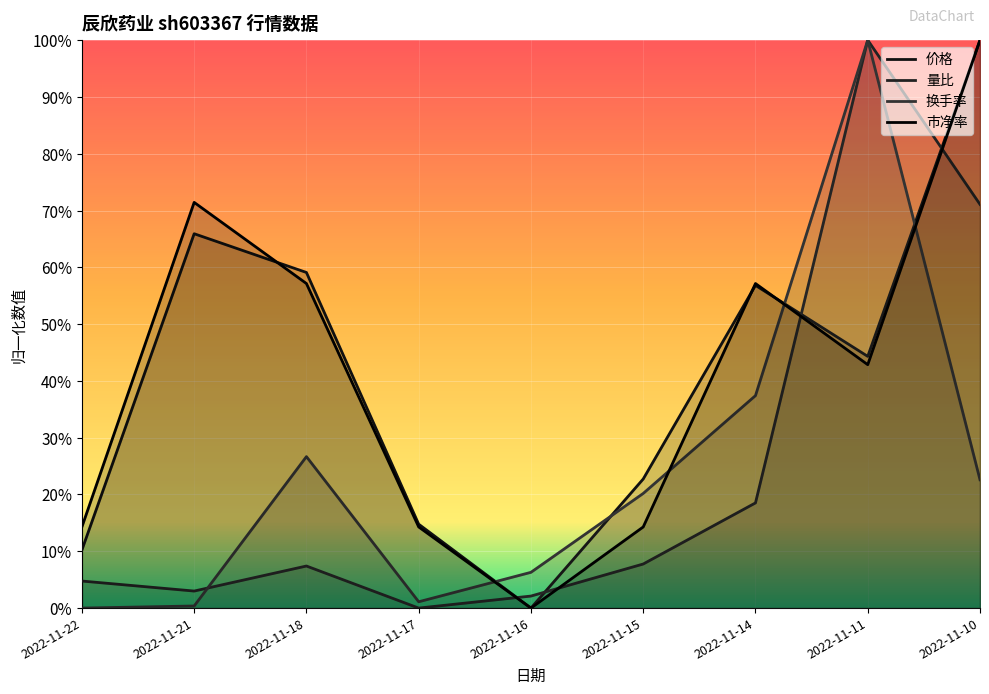

How many distinct data groups are displayed?

4